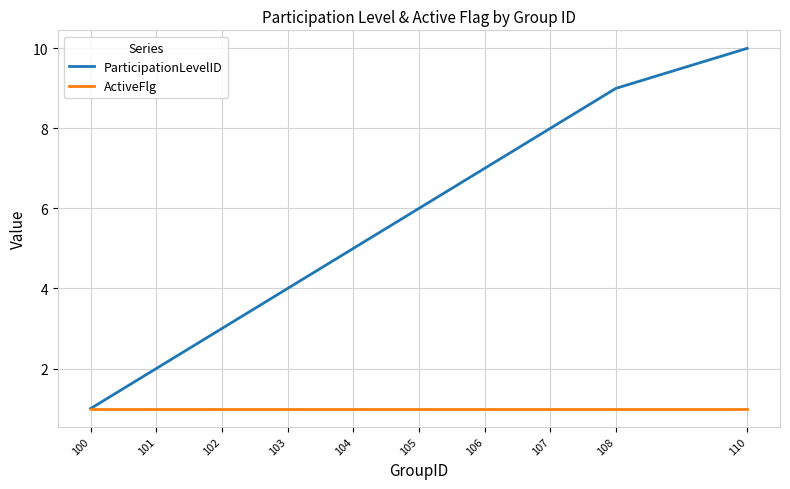

What is the difference between the maximum and minimum values in the ParticipationLevelID series?

9